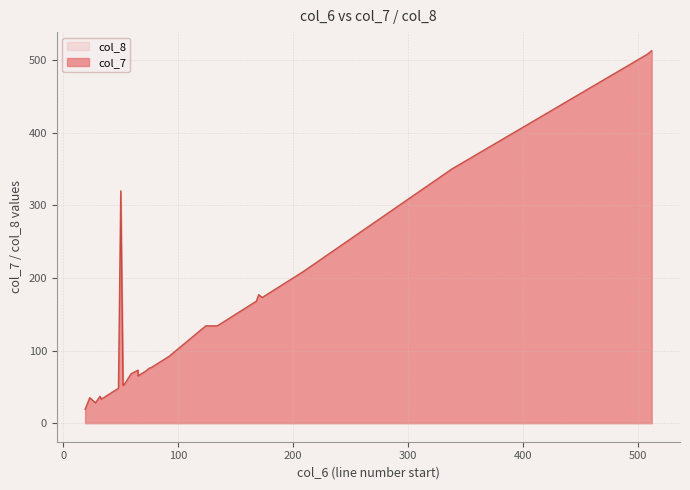

At which category is the sum across all series the highest?

512